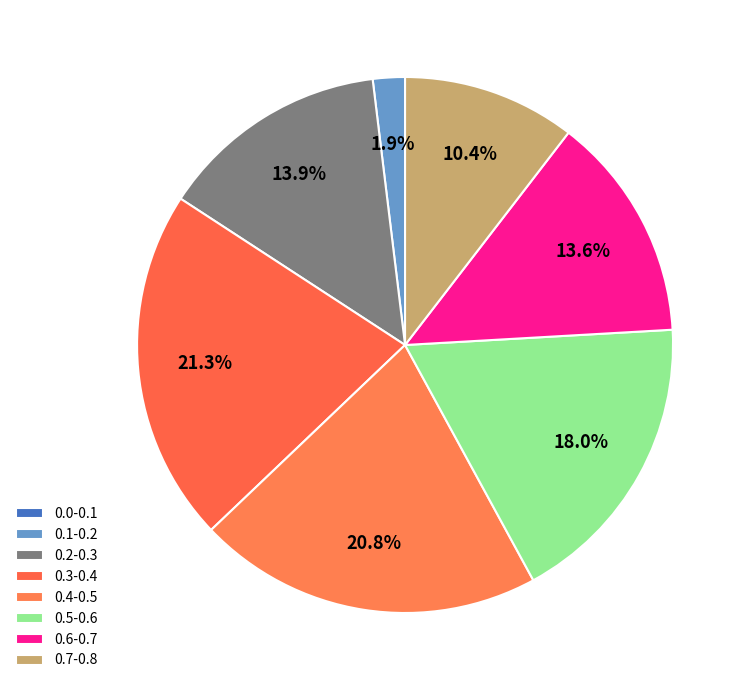

To the nearest percent, what percentage of the pie is 0.5-0.6?

18%